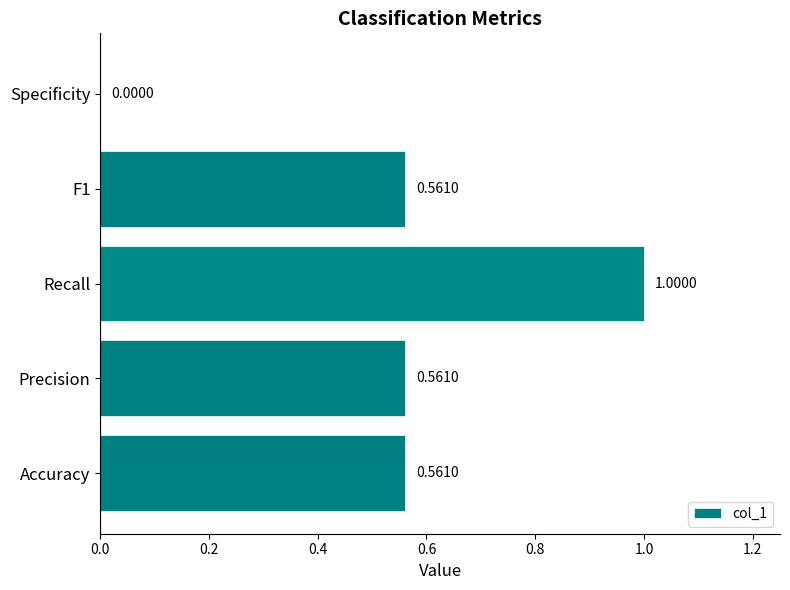

How many distinct data groups are displayed?

1